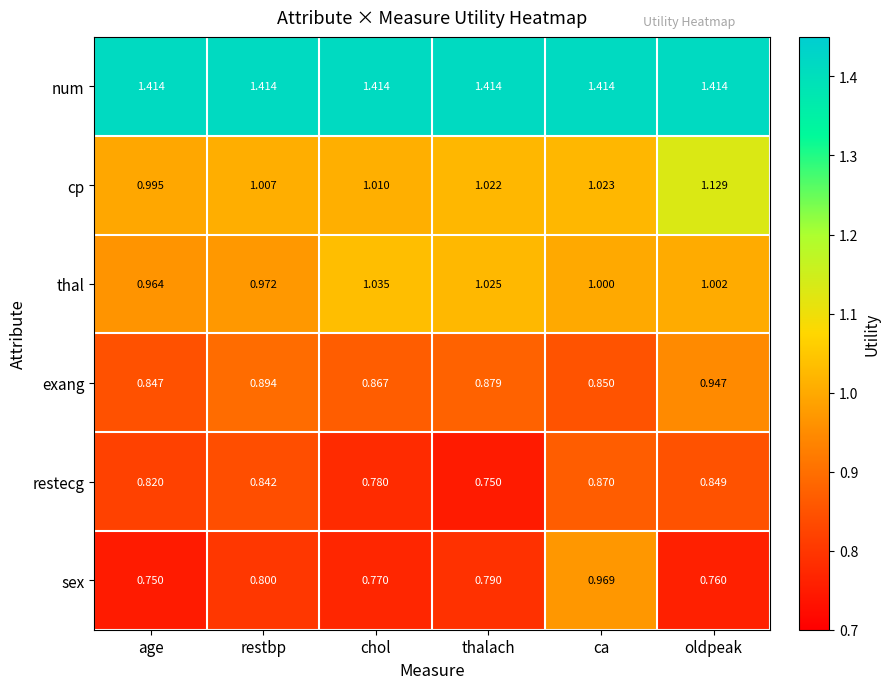

What is the smallest value displayed?

0.8